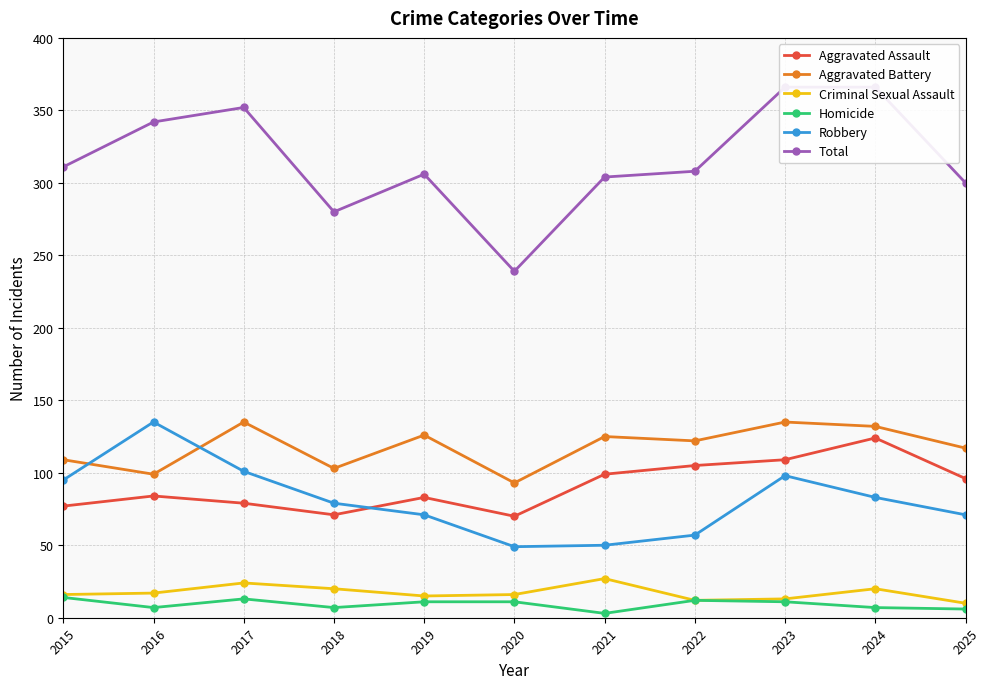

What is the difference between the Criminal Sexual Assault values at 2018 and 2023?

7